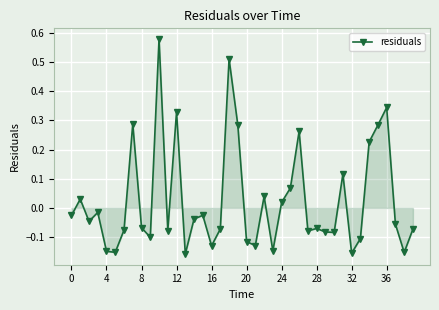

What is the difference between the maximum and minimum values?

0.7